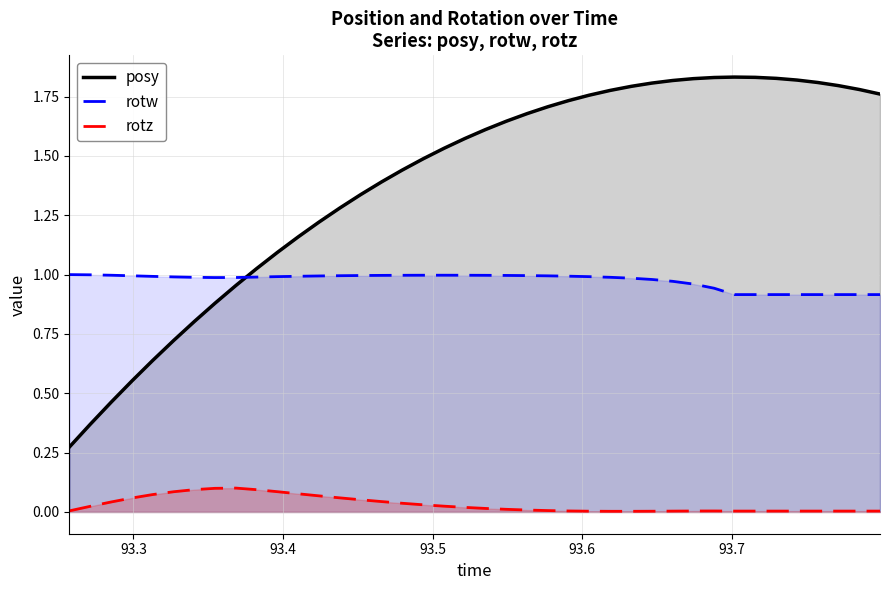

Which series has the largest range (max minus min)?

posy